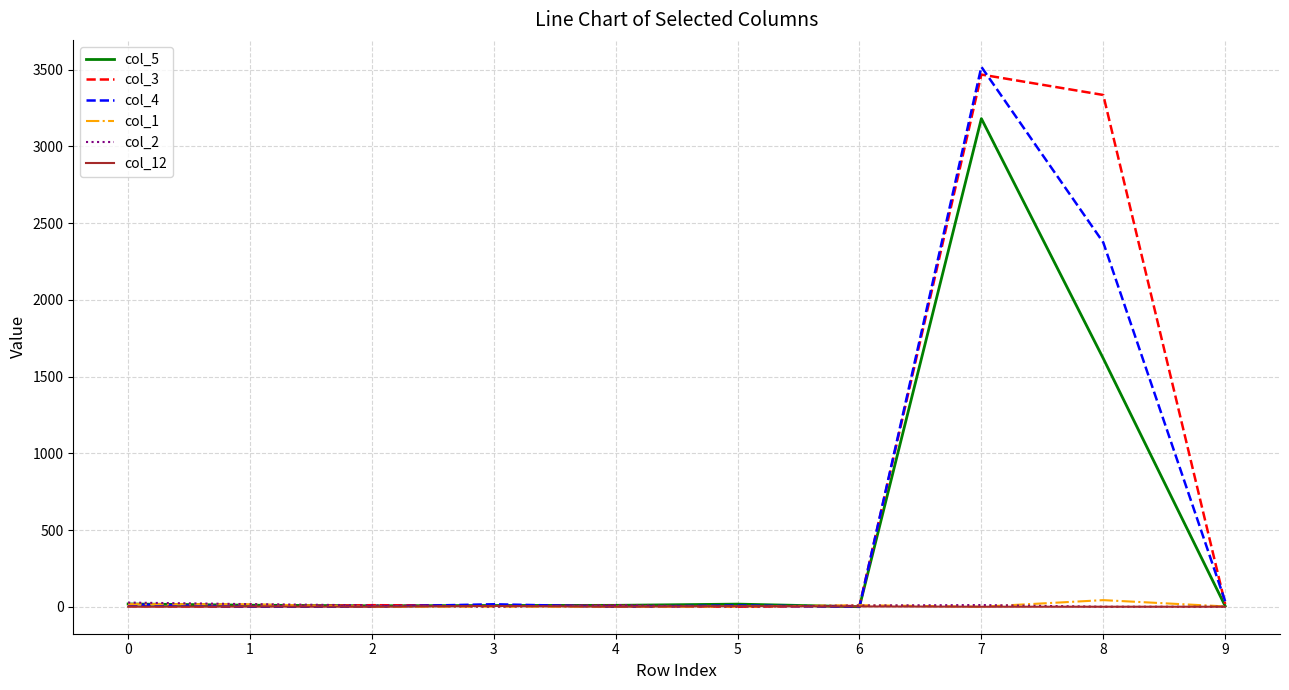

Does the chart have visible grid lines?

Yes